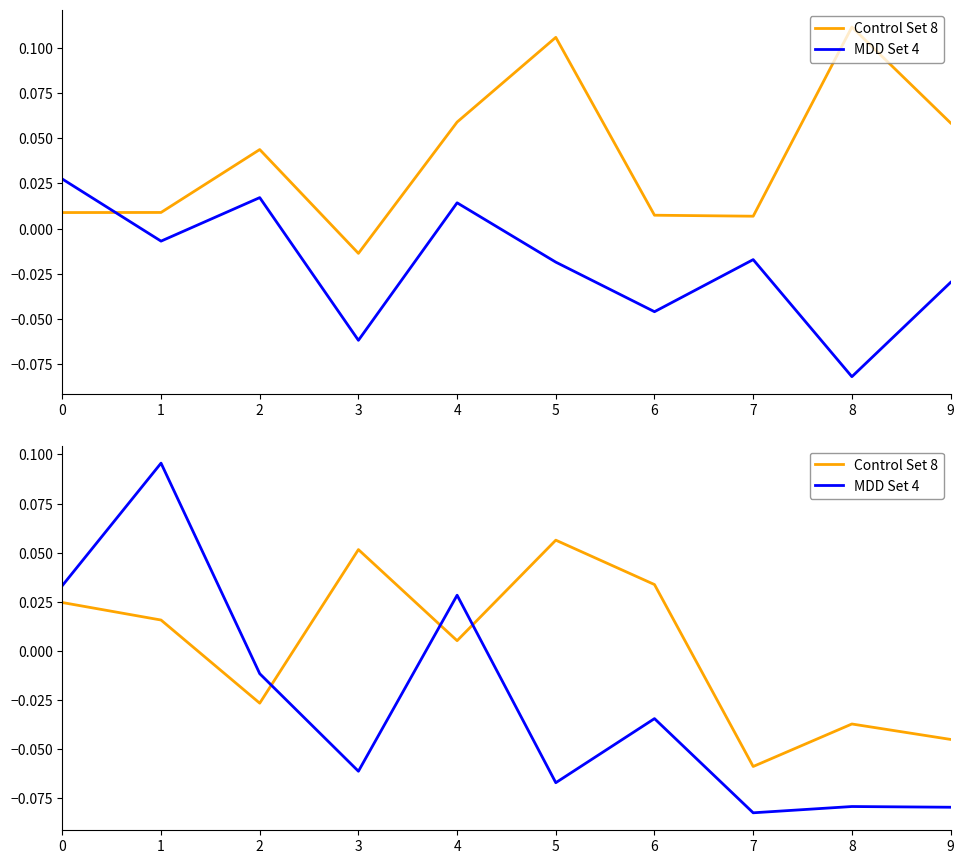

What is the sum of the Control Set 8 values at 3 and 5?

0.1